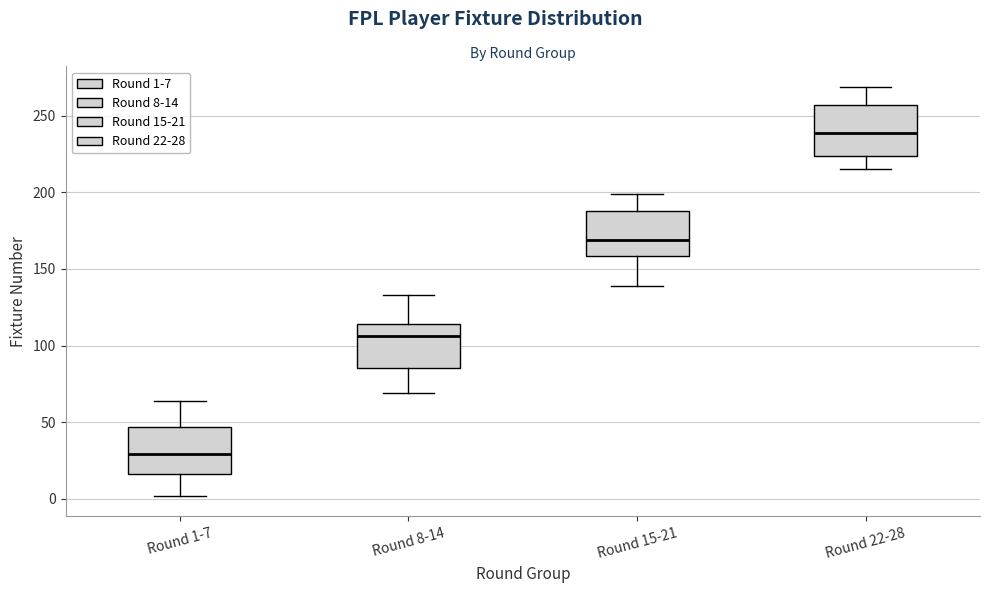

Which box's median line is the highest?

Round 22-28